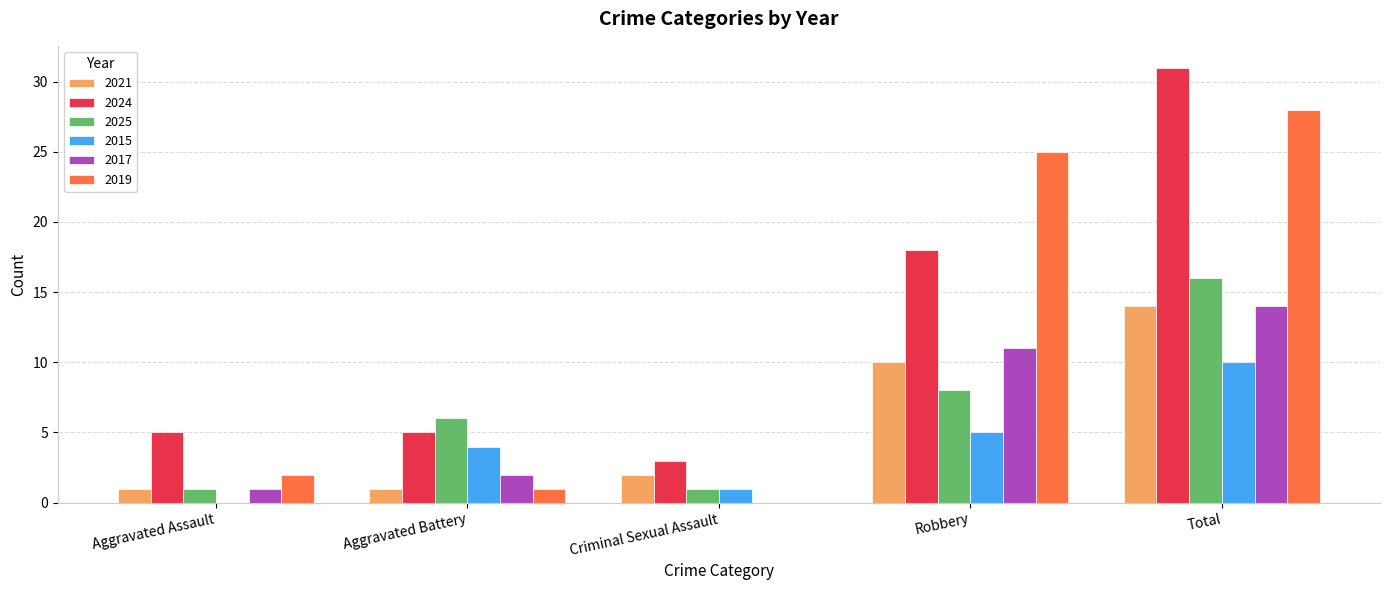

How many groups of bars are there?

5